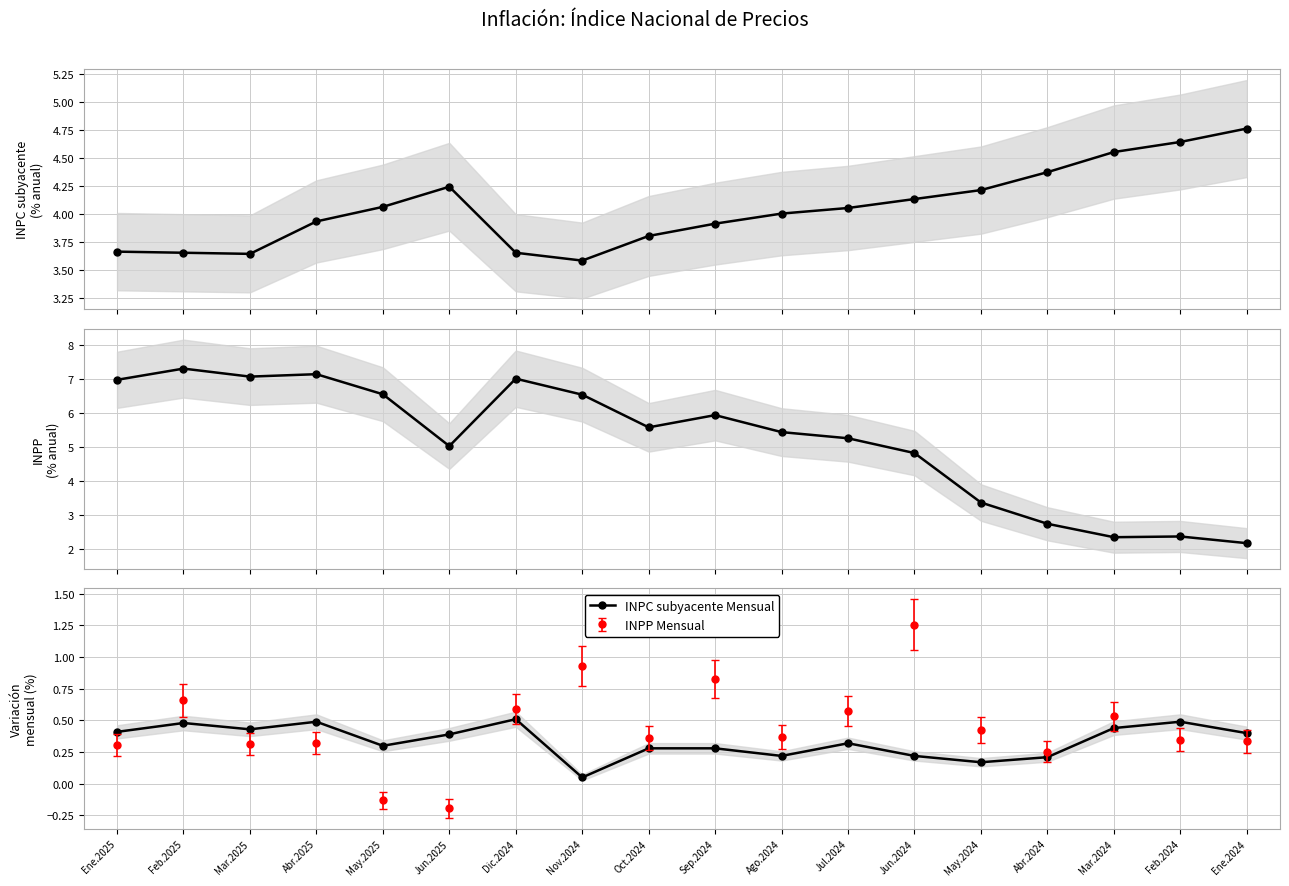

What is the value of the INPC subyacente Mensual point at the 7th from the left?

0.5